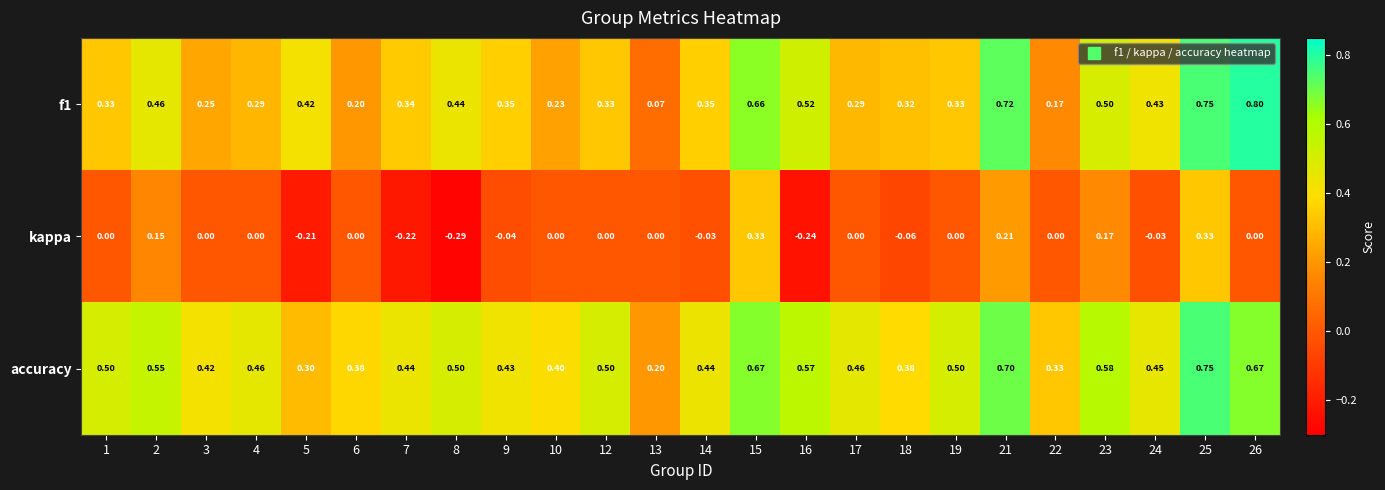

Which series has the largest total across all categories?

accuracy